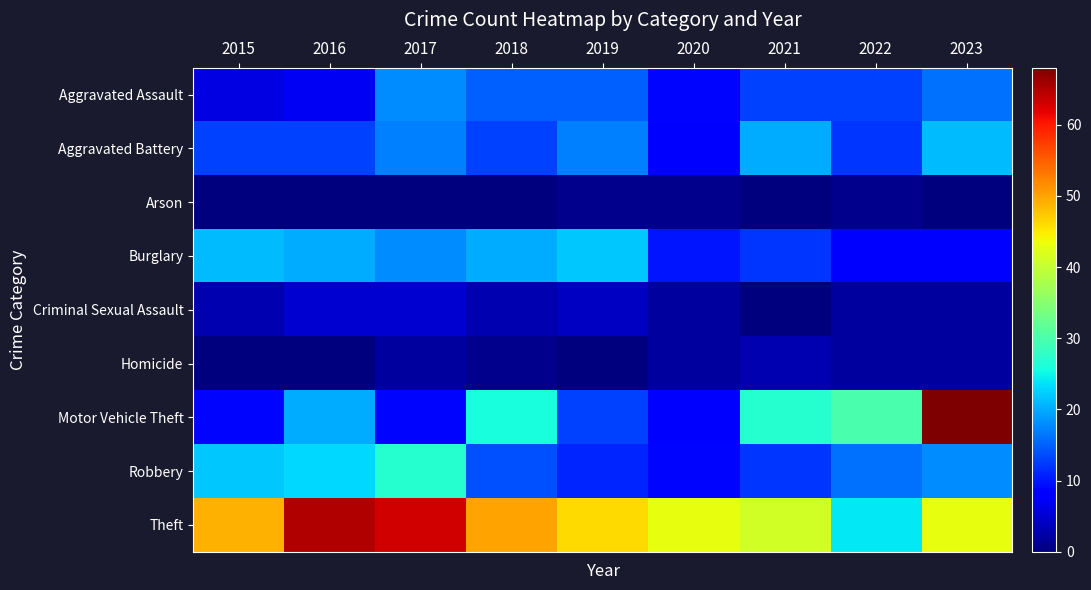

How many data points does each series have?

9